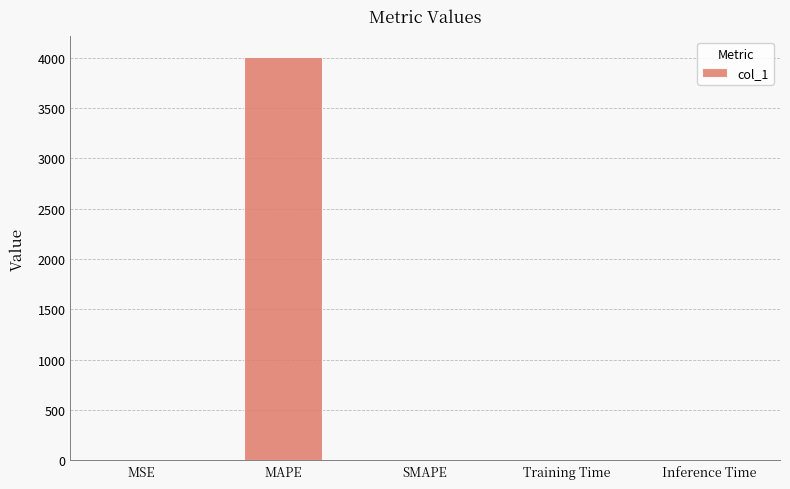

How many distinct data groups are displayed?

1